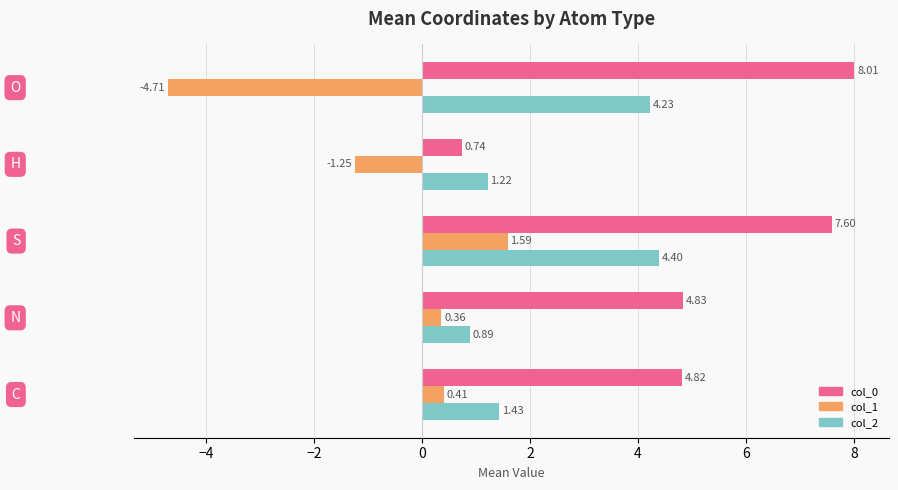

Rank the series by their average value, from lowest to highest.

col_1, col_2, col_0